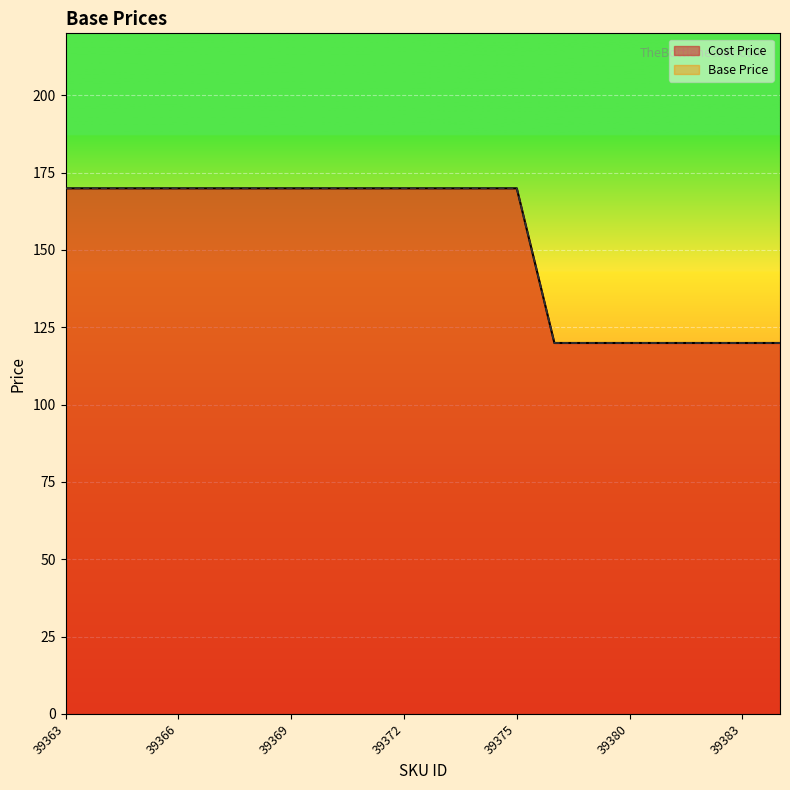

What is the value of the Cost Price point at the 12th from the left?

169.9